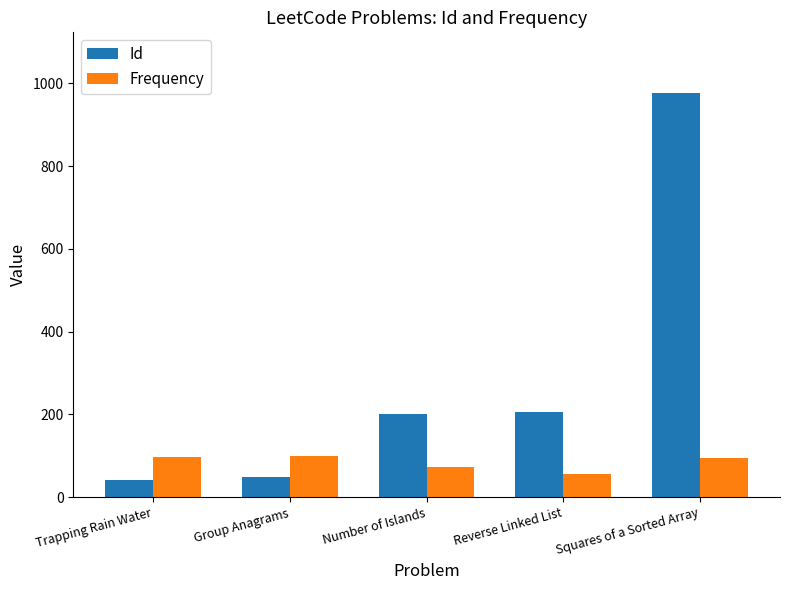

What are all the series names shown in the legend?

Id, Frequency